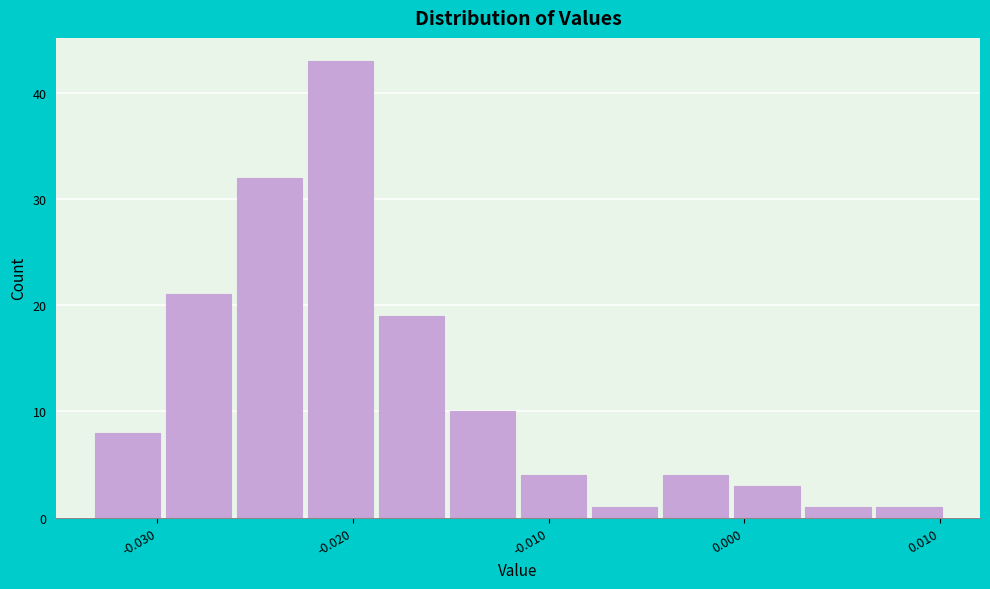

Read against the x-axis, roughly where is the centre of the tallest bar?

-0.021